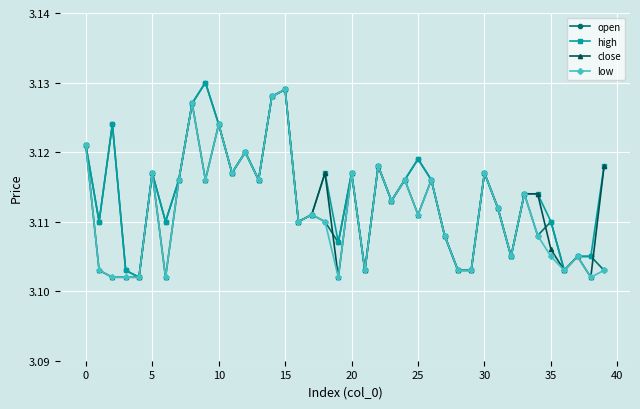

At how many categories does at least one series exceed 3?

40